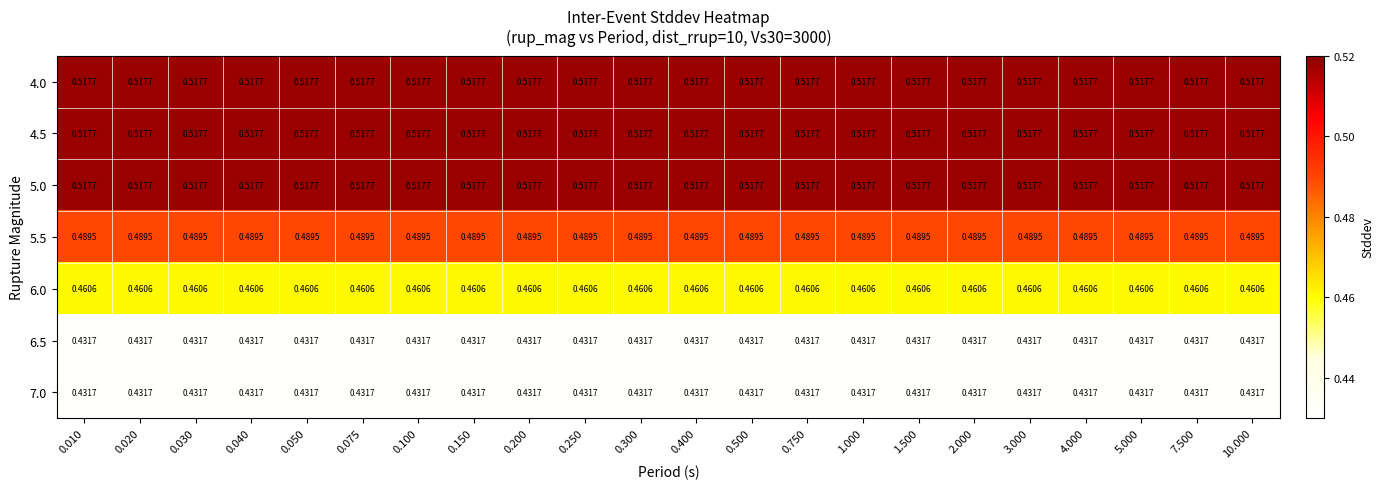

Is the value of 4.5 at 0.010 greater than the value of 7.0 at 3.000?

Yes